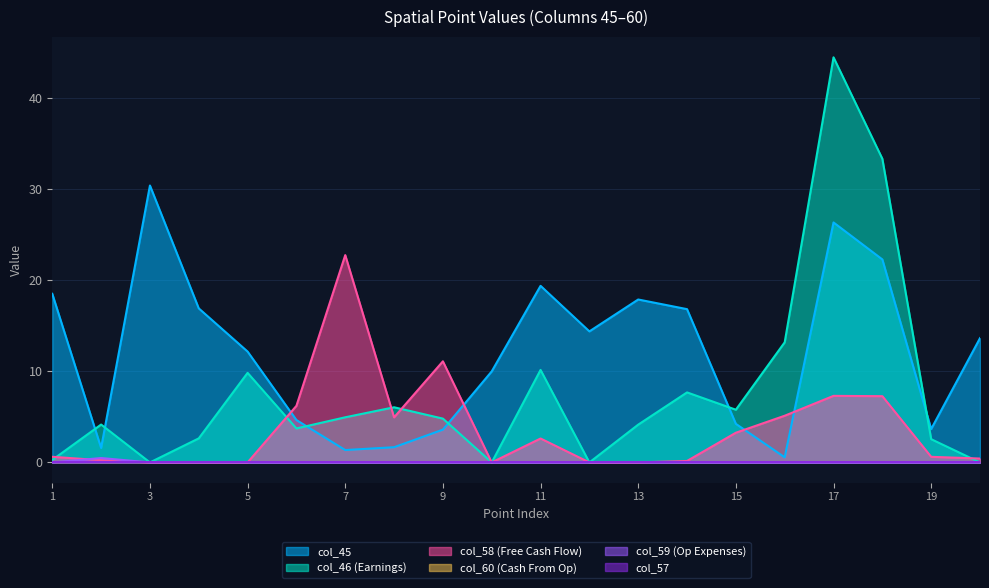

At which category does col_46 reach its first local peak?

2